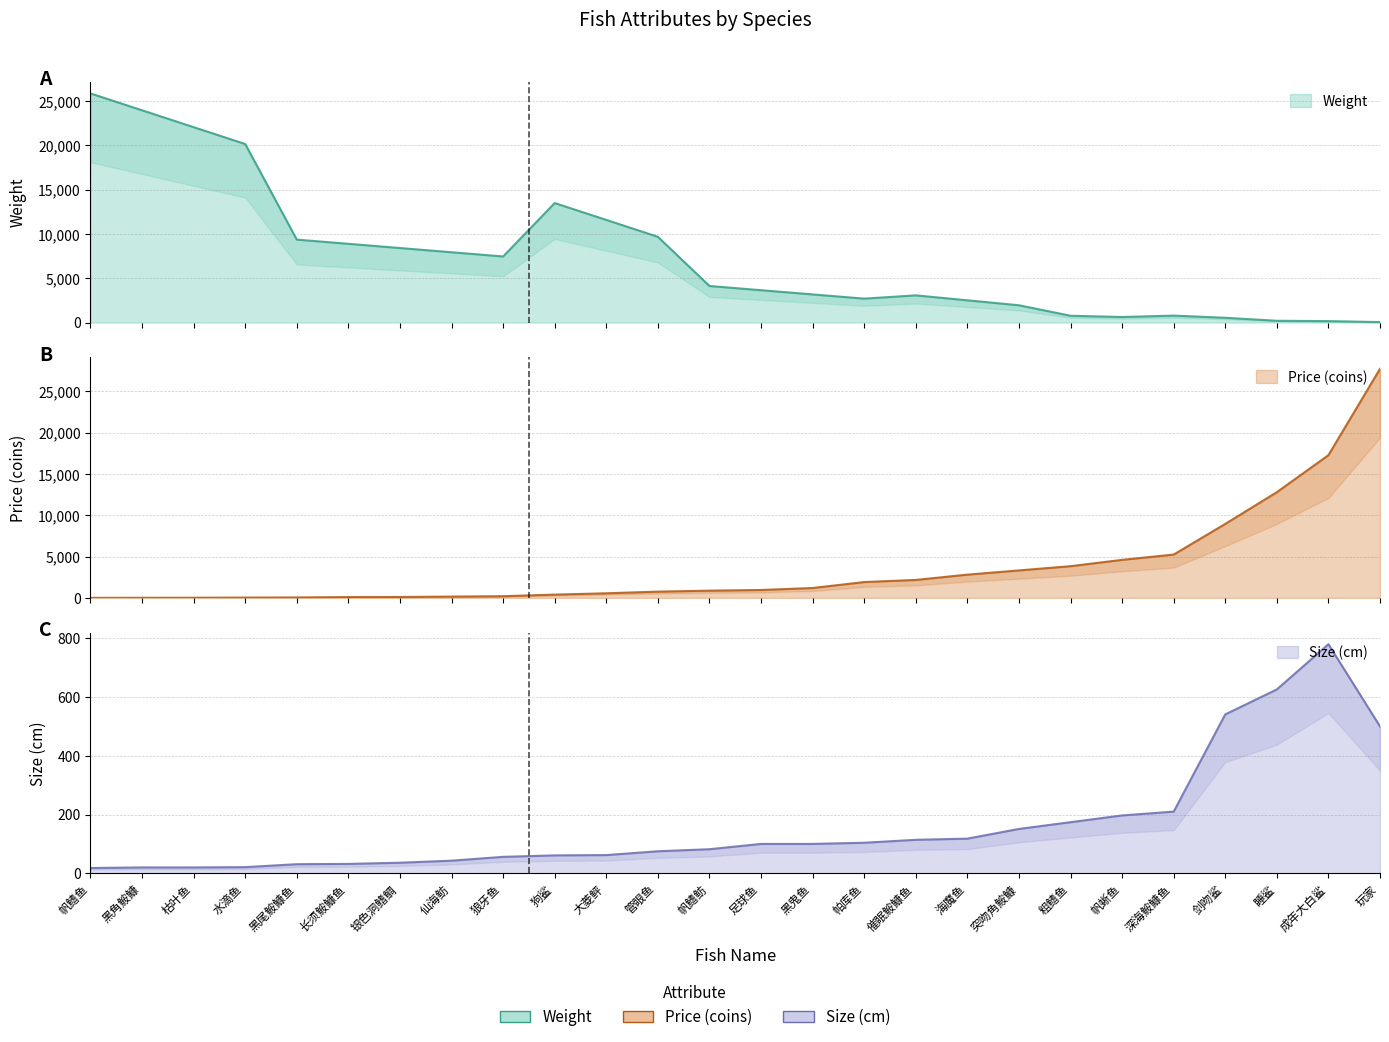

Where is the first local minimum for weight?

狼牙鱼